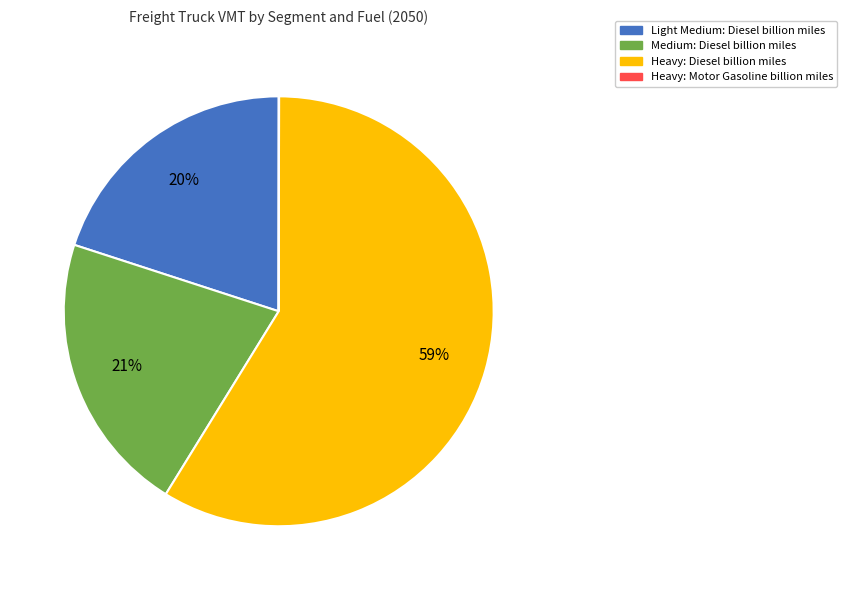

Is Heavy: Diesel the majority of the pie?

Yes